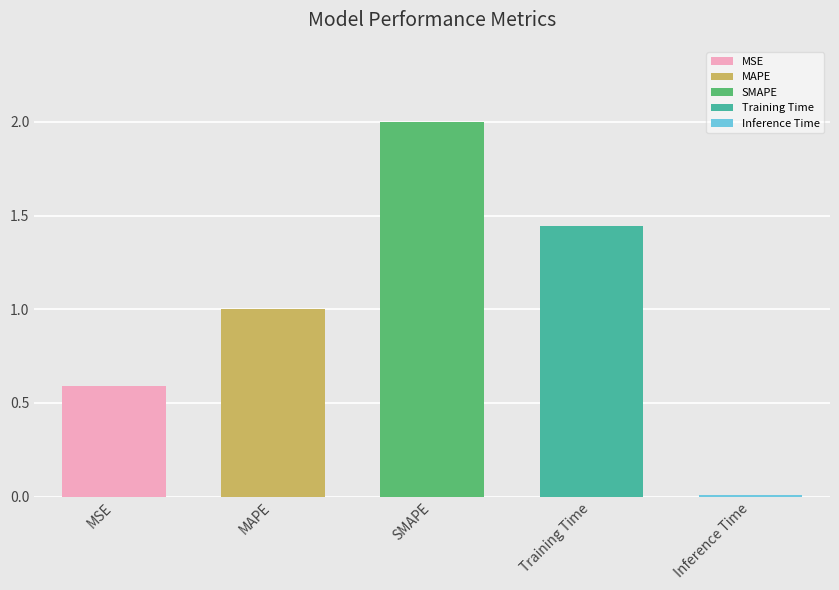

What is the maximum value shown in the chart?

2.0